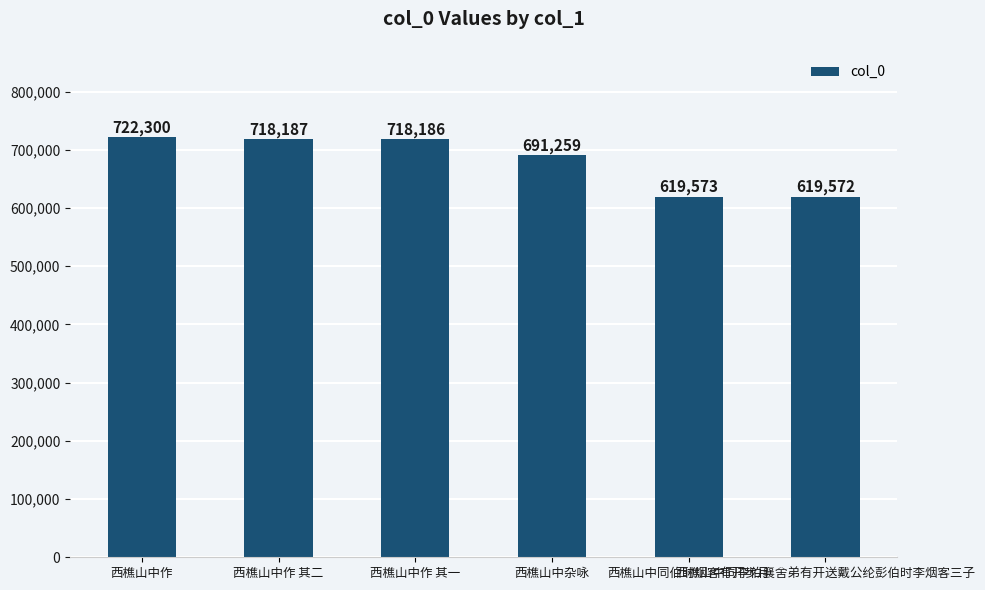

Reading right to left, transcribe all the data shown in this chart.

619572	619573	691259	718186	718187	722300